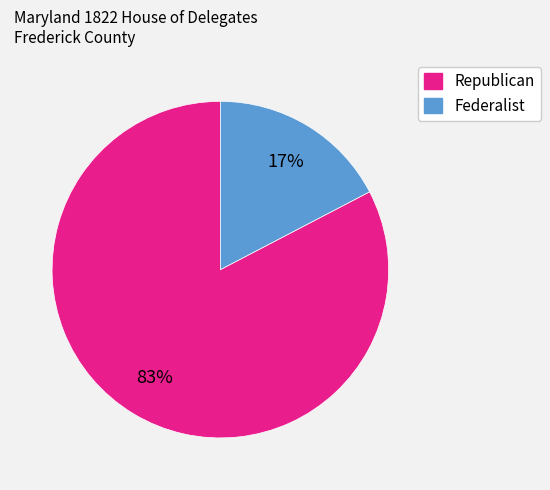

To the nearest percent, what is the average slice percentage?

50%